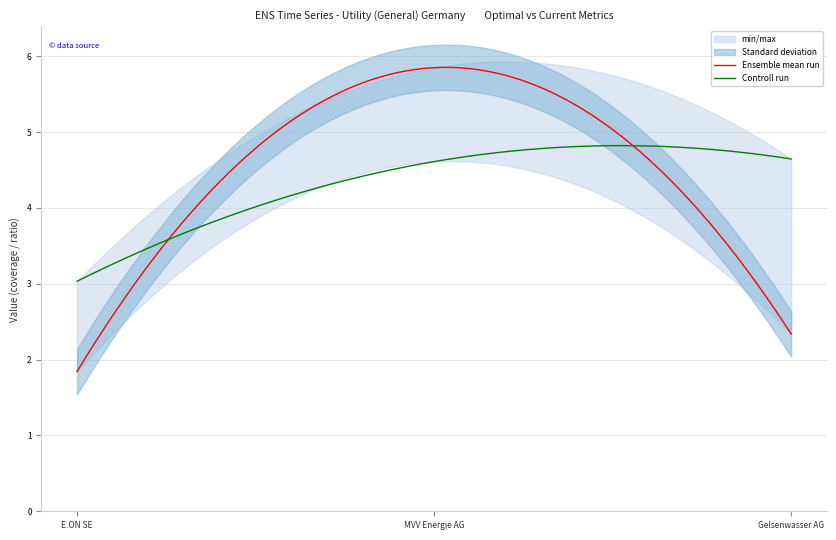

The value of optimal_debt_ebitda at Gelsenwasser AG is 3.1. True or false?

False